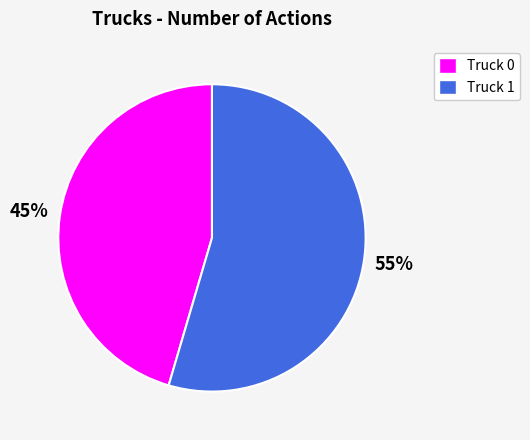

Which slice is the largest?

Truck 1